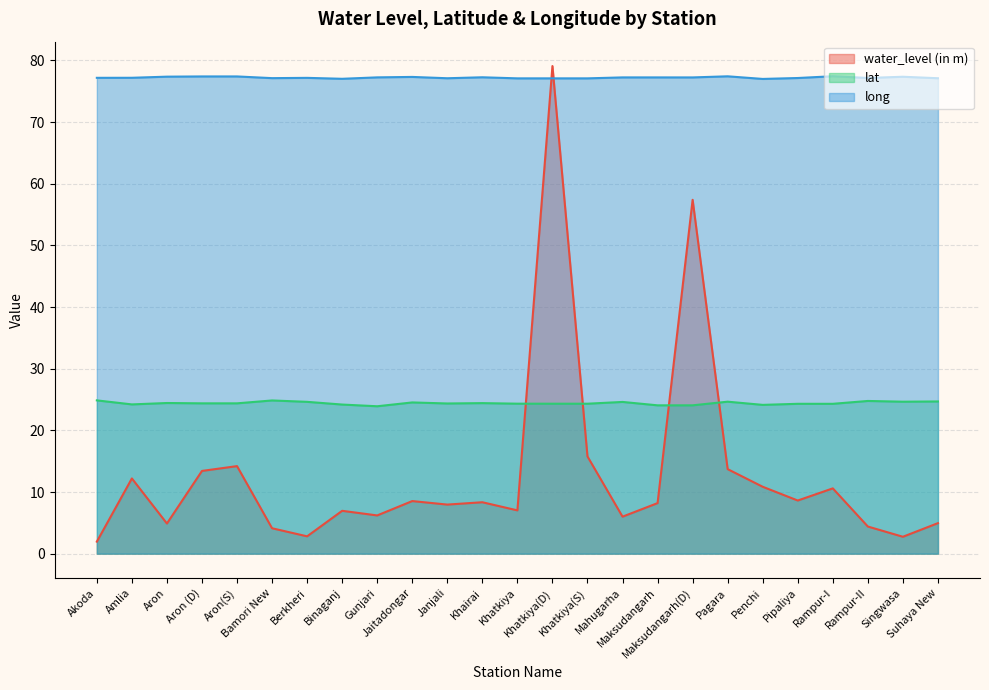

Reading right to left, extract all data points from this chart.

water_level (in m): 5.0	2.7	4.4	10.6	8.6	10.8	13.7	57.4	8.2	6.0	15.8	79.1	7.0	8.3	8.0	8.5	6.2	7.0	2.8	4.1	14.2	13.4	4.9	12.2	1.9
lat: 24.7	24.7	24.8	24.3	24.3	24.1	24.7	24.1	24.1	24.6	24.3	24.3	24.3	24.4	24.4	24.5	23.9	24.2	24.6	24.9	24.4	24.4	24.4	24.2	24.9
long: 77.1	77.4	77.2	77.4	77.2	77.0	77.4	77.3	77.3	77.3	77.1	77.1	77.1	77.3	77.1	77.3	77.3	77.0	77.2	77.1	77.4	77.4	77.4	77.2	77.2